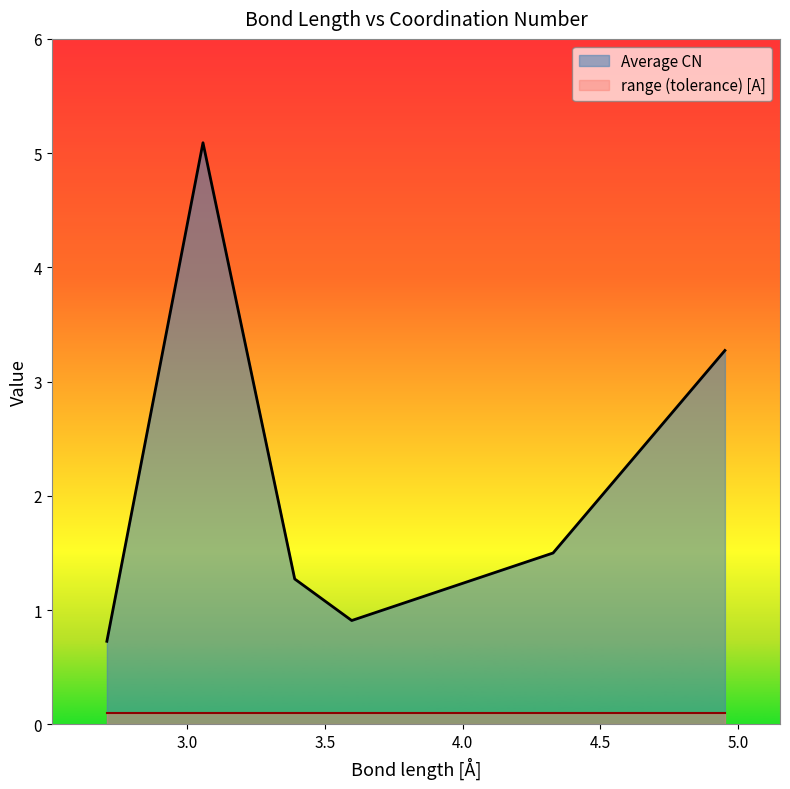

What is the difference between the values at 3.597 and 4.328?

0.6